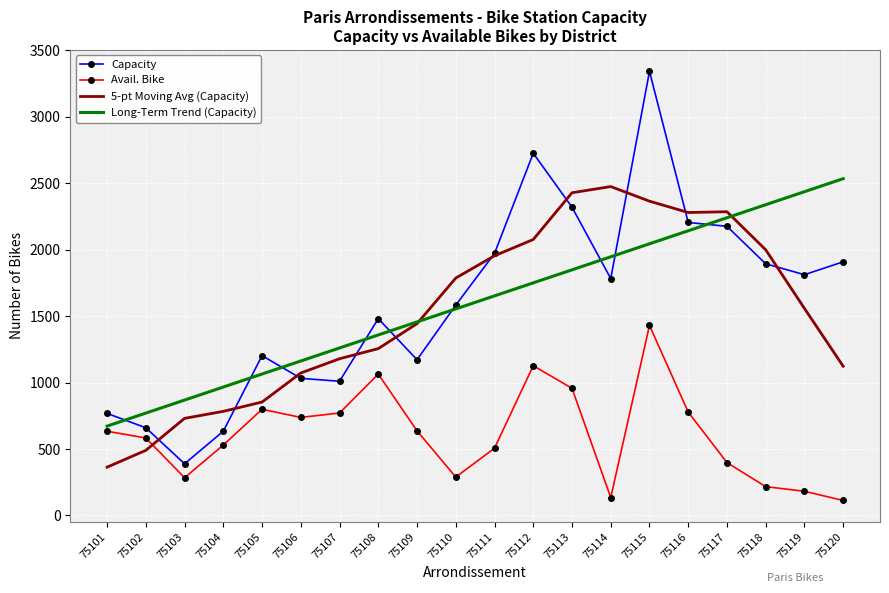

Which category has the highest value in the Long-Term Trend (Capacity) series?

75120